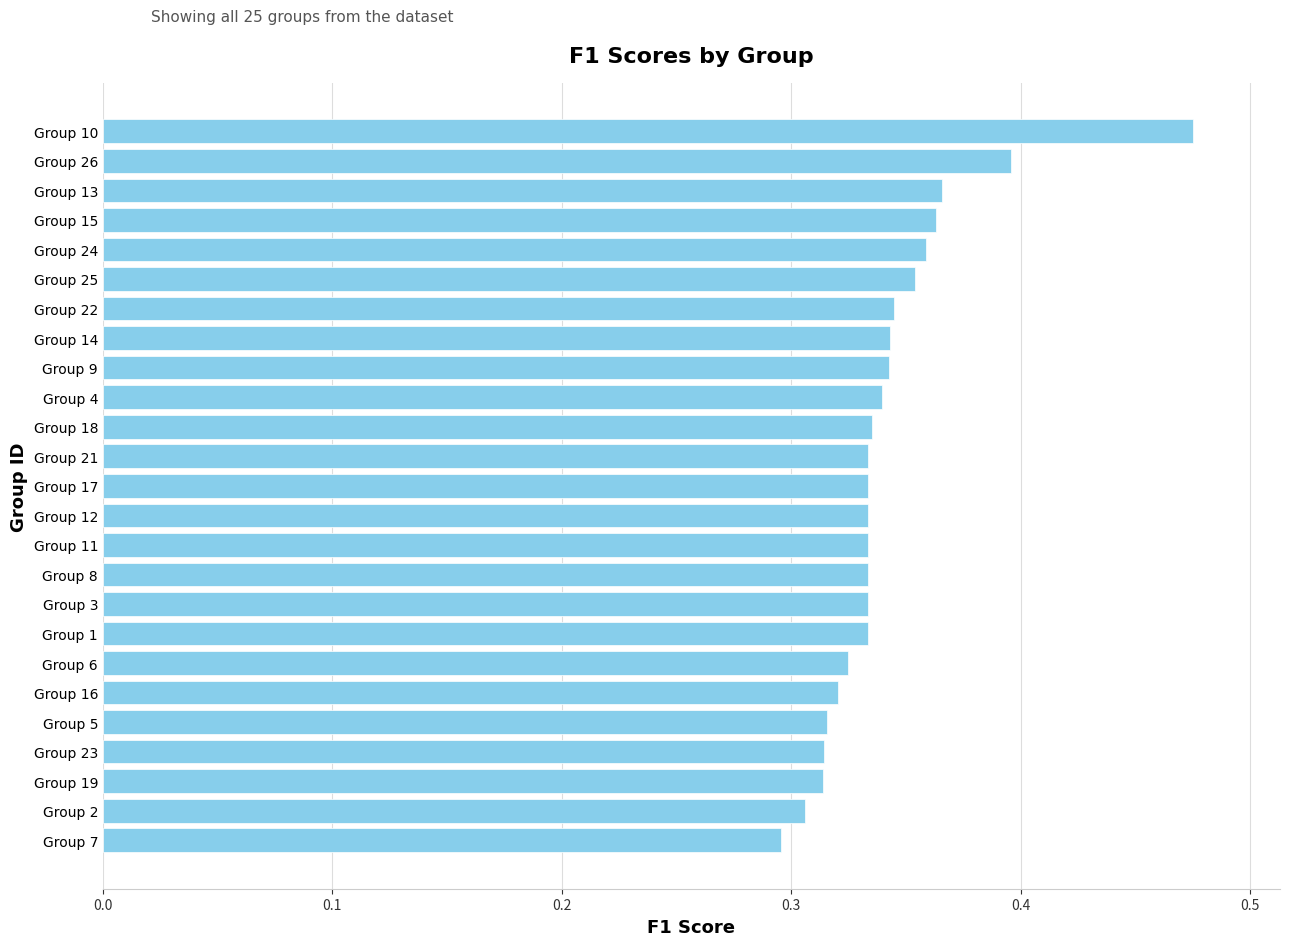

What is the difference between the maximum and minimum values?

0.2